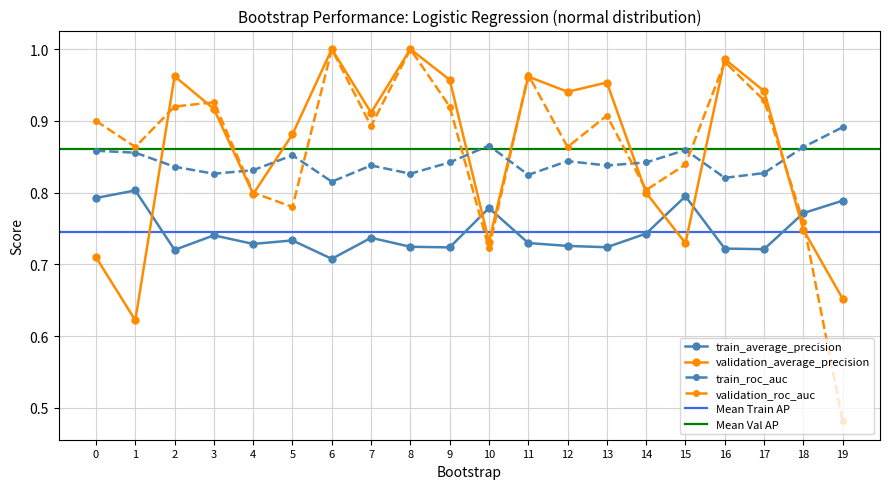

Read the validation_roc_auc value at 15.

0.8